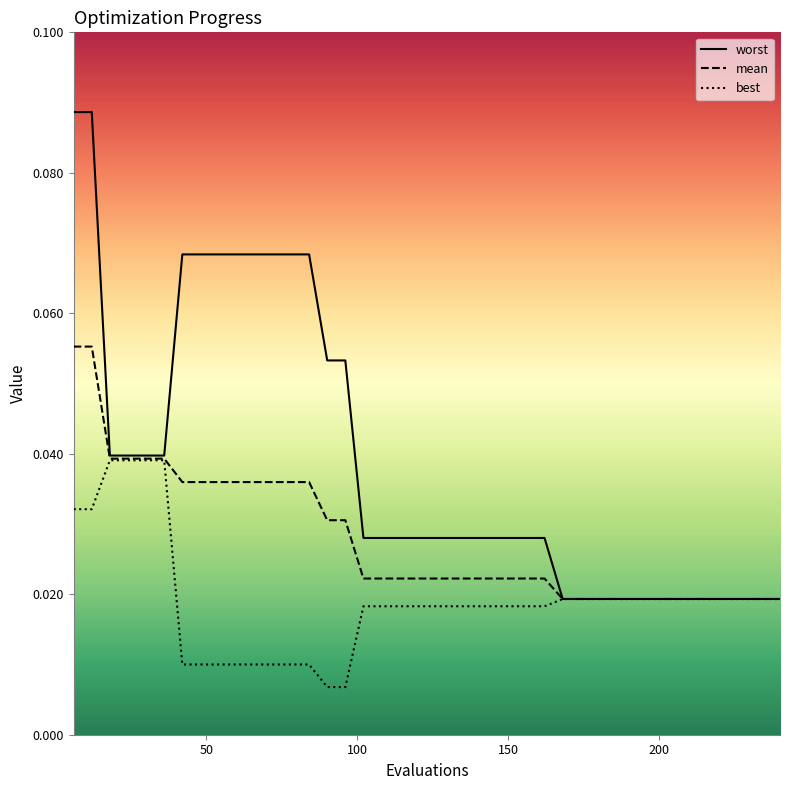

Which series has the largest range (max minus min)?

worst